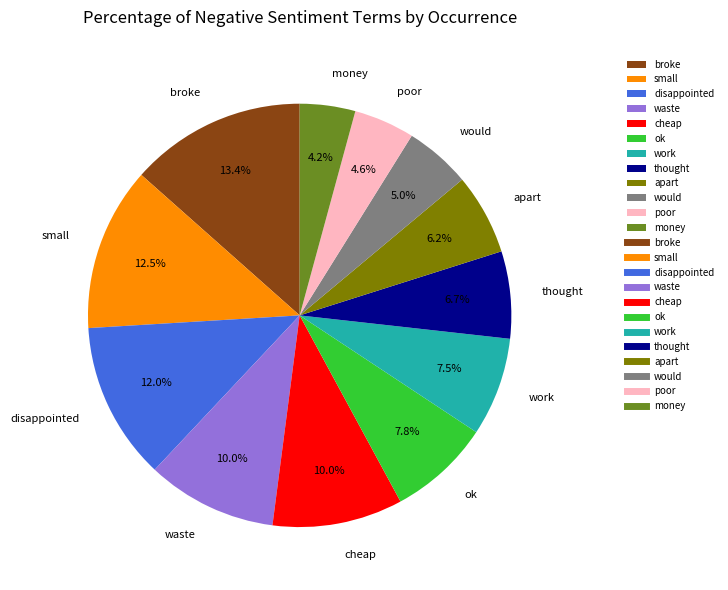

To the nearest percent, what is the difference between the waste and small slice percentages?

3%